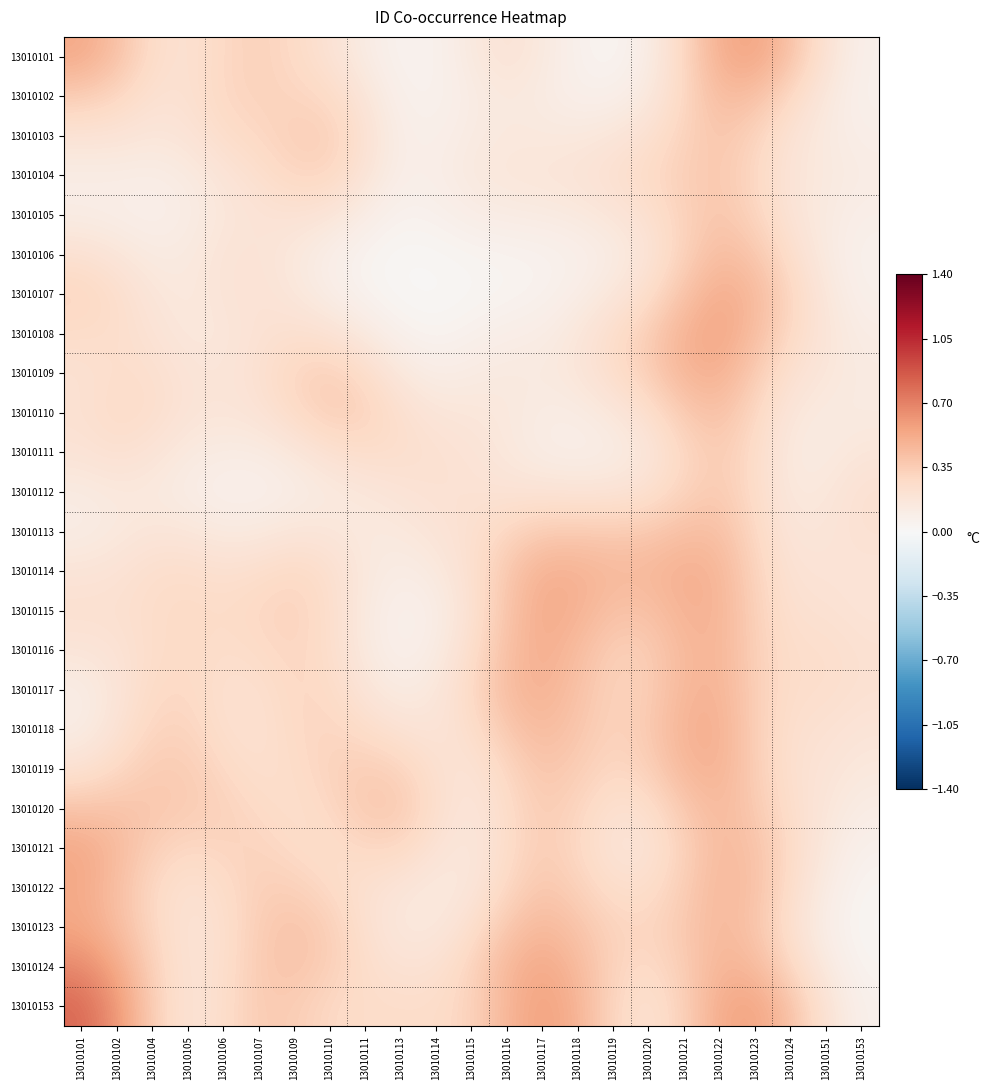

List the series in order of their peak value, highest first.

13010153, 13010124, 13010101, 13010108, 13010123, 13010121, 13010122, 13010115, 13010107, 13010116, 13010109, 13010114, 13010118, 13010117, 13010119, 13010120, 13010102, 13010106, 13010113, 13010110, 13010103, 13010105, 13010104, 13010112, 13010111